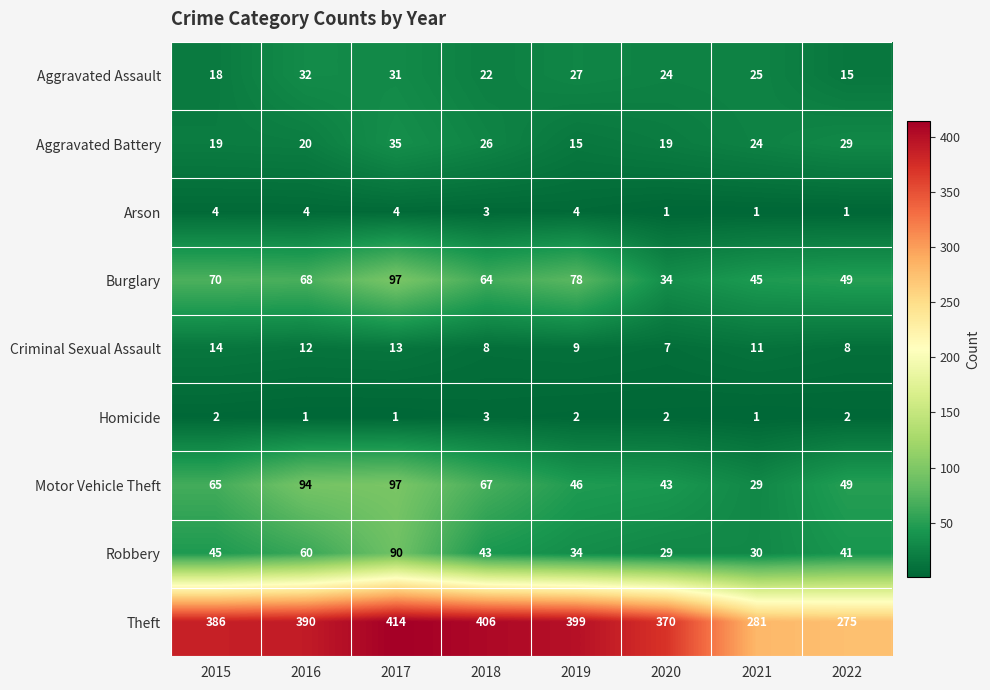

Which series changed the most between 2016 and 2021?

Theft